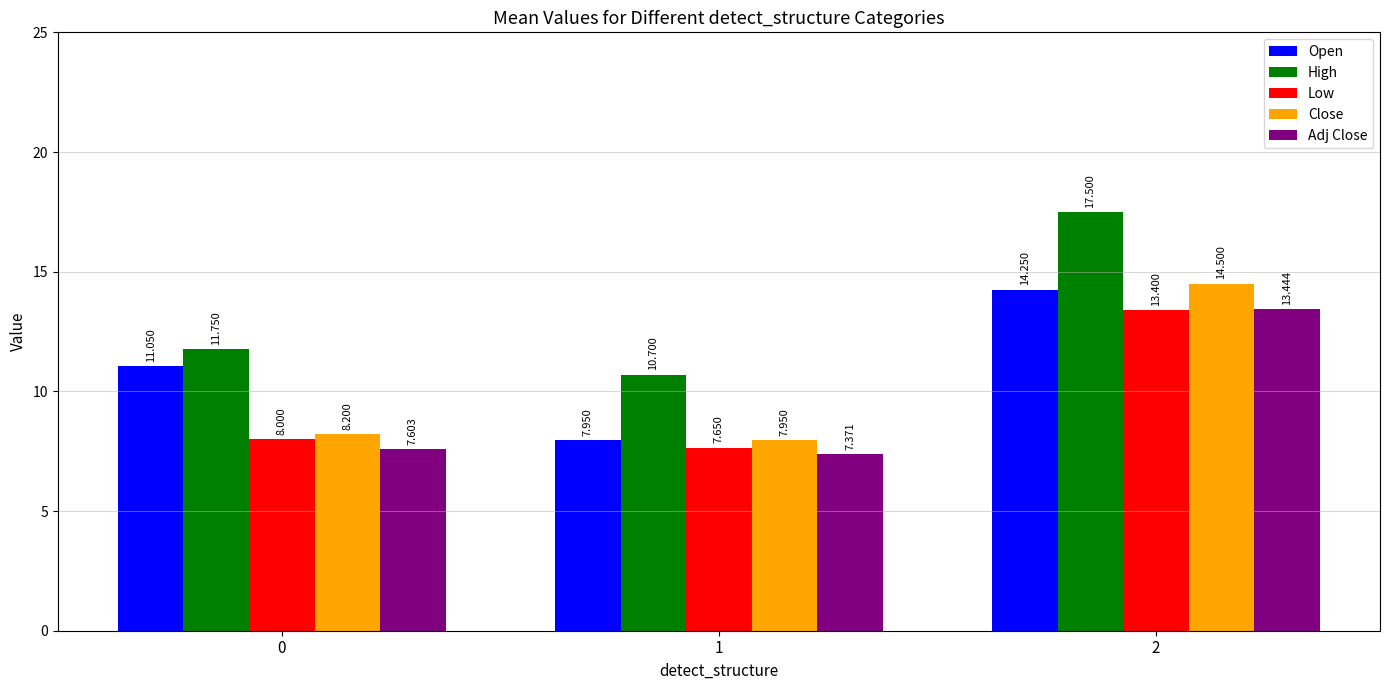

At which category is the sum across all series the highest?

2